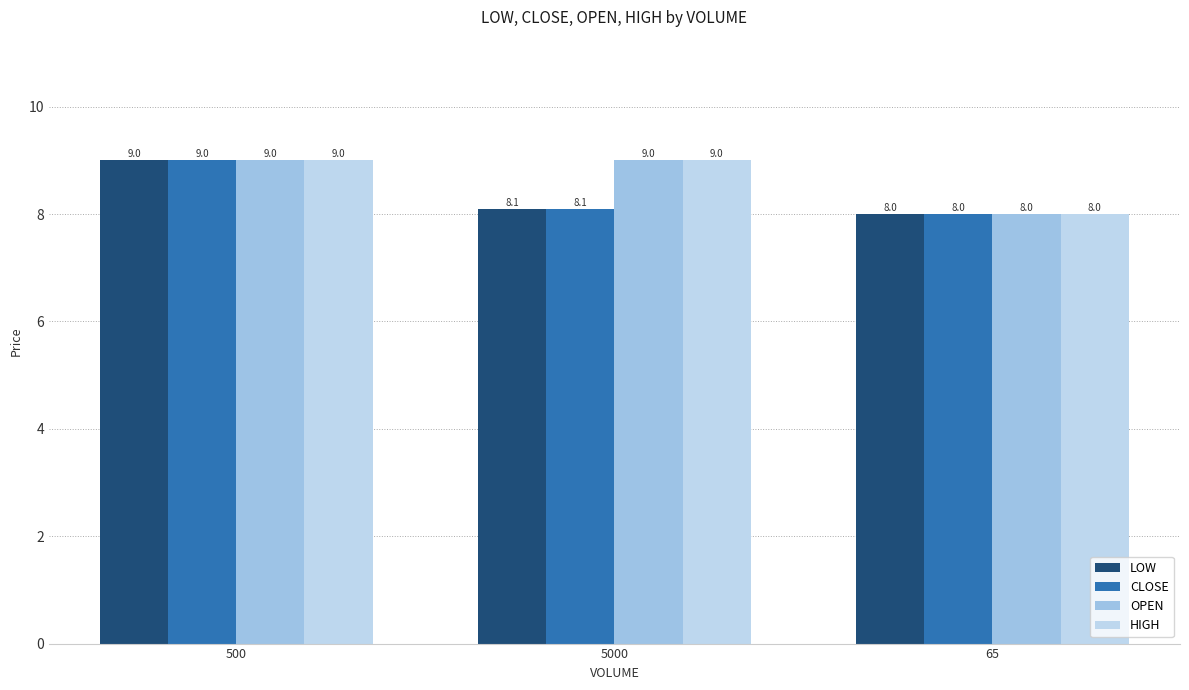

How many groups of bars are there?

3